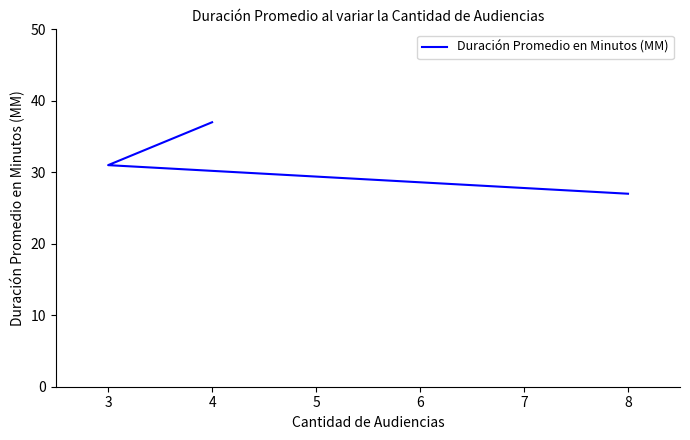

How many data points are less than 31?

1